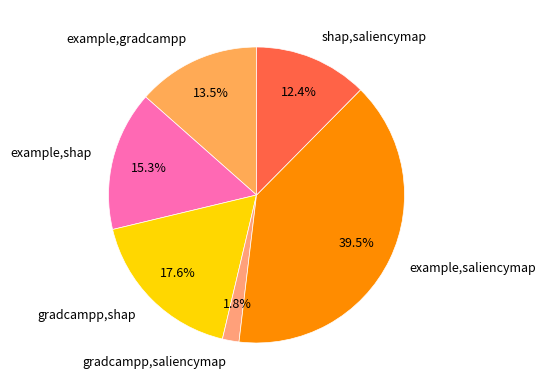

Do gradcampp,shap and example,saliencymap together represent more than half of the pie?

Yes